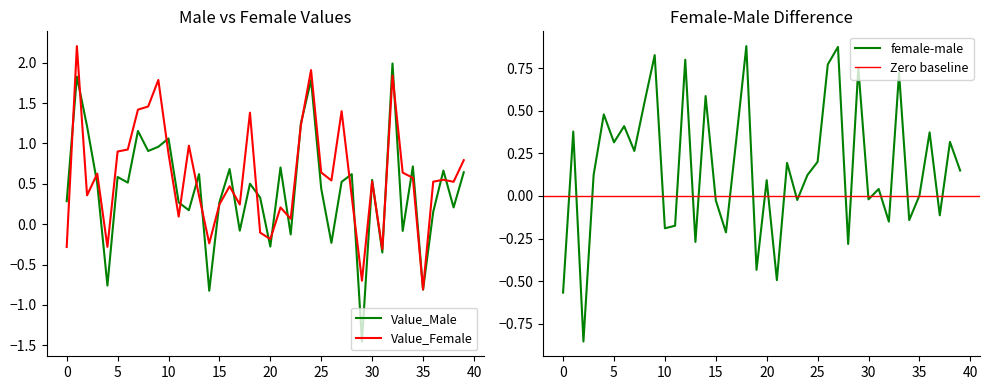

How many times do Value_Male and female-male cross each other?

24